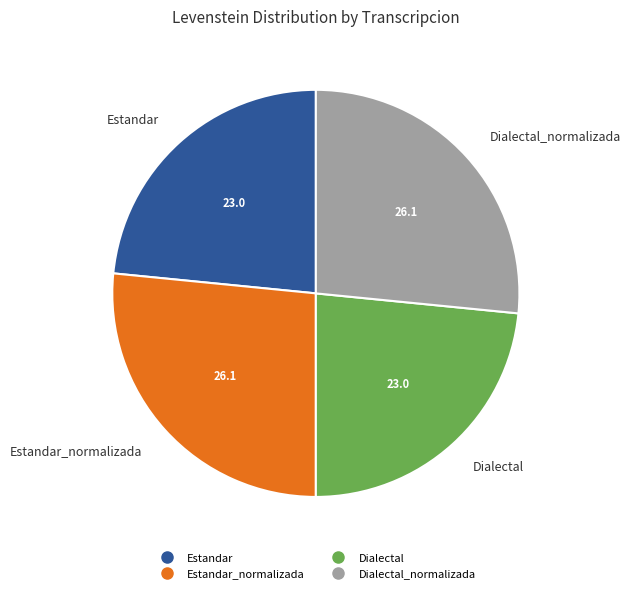

Does any single category account for the majority?

No